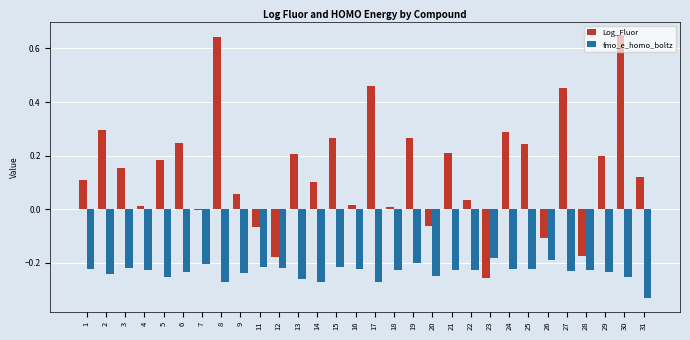

At which label does fmo_e_homo_boltz reach its minimum?

31